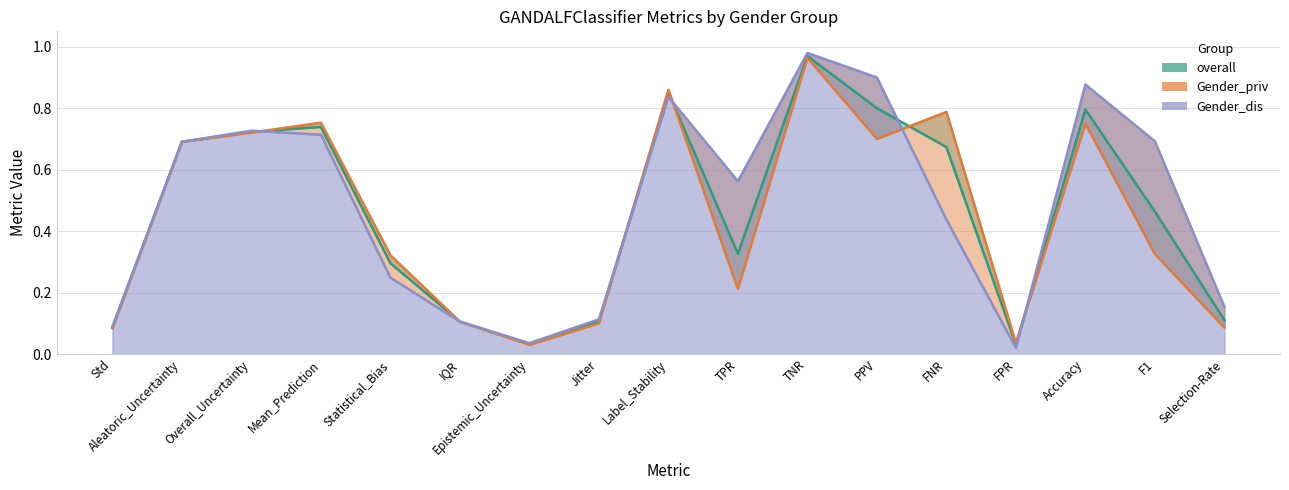

What is the value of the overall point at the 12th from the left?

0.8